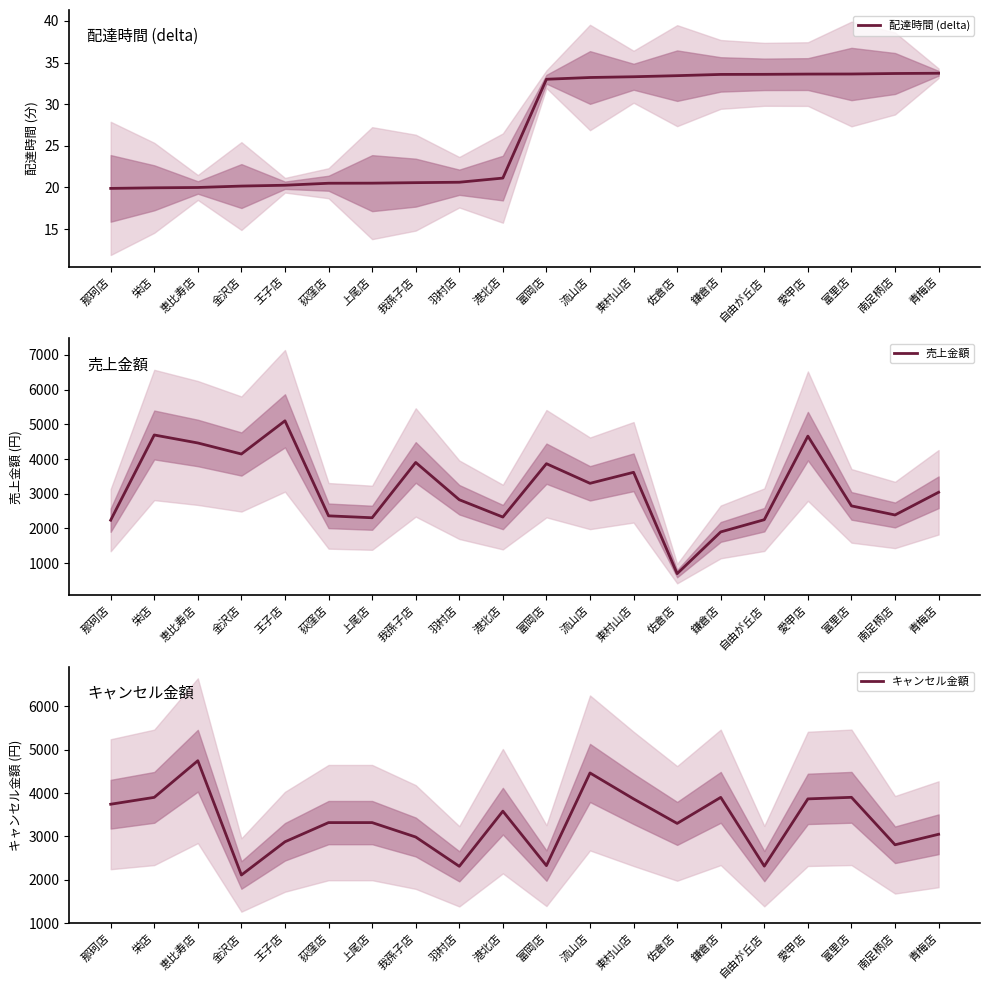

True or false: キャンセル金額 has more than 0 points higher than both neighbors.

True